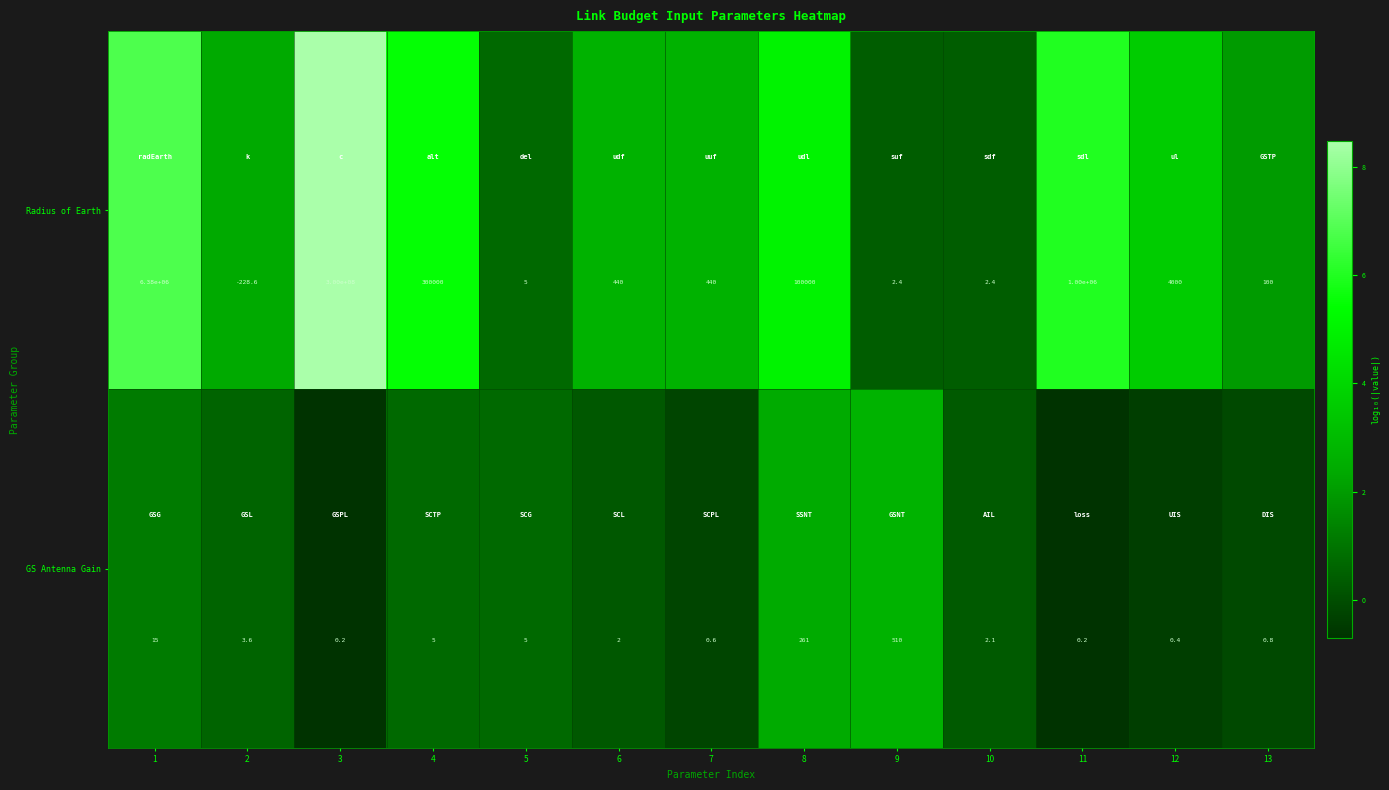

What is the difference between the highest and lowest values at 8?

99739.0